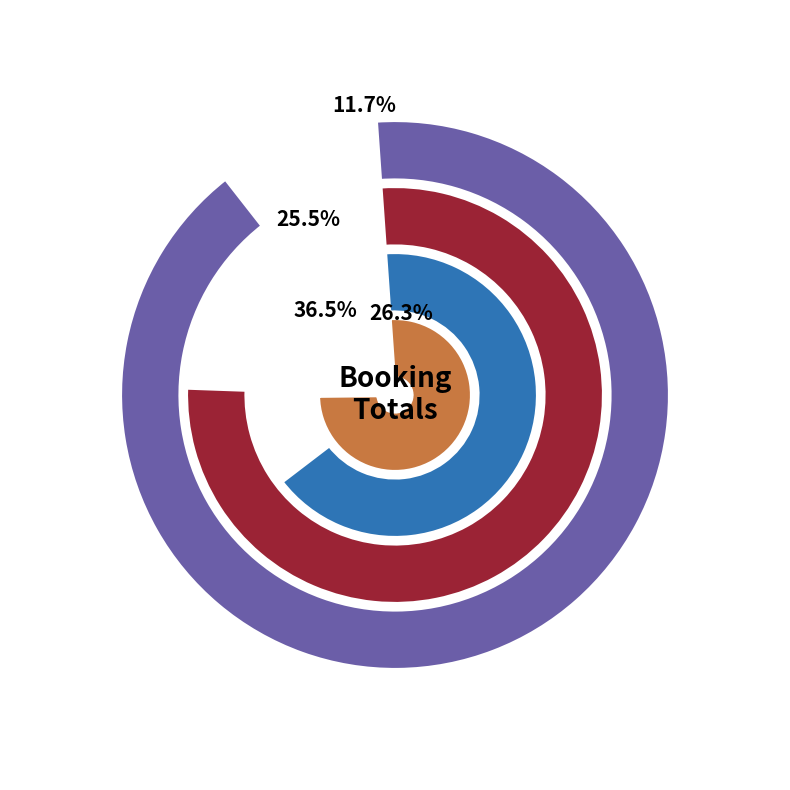

Is there a majority slice in this chart?

No